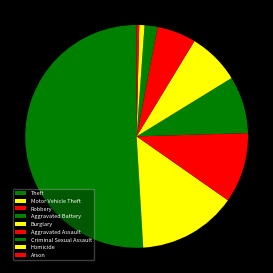

Count the number of slices in the pie.

9